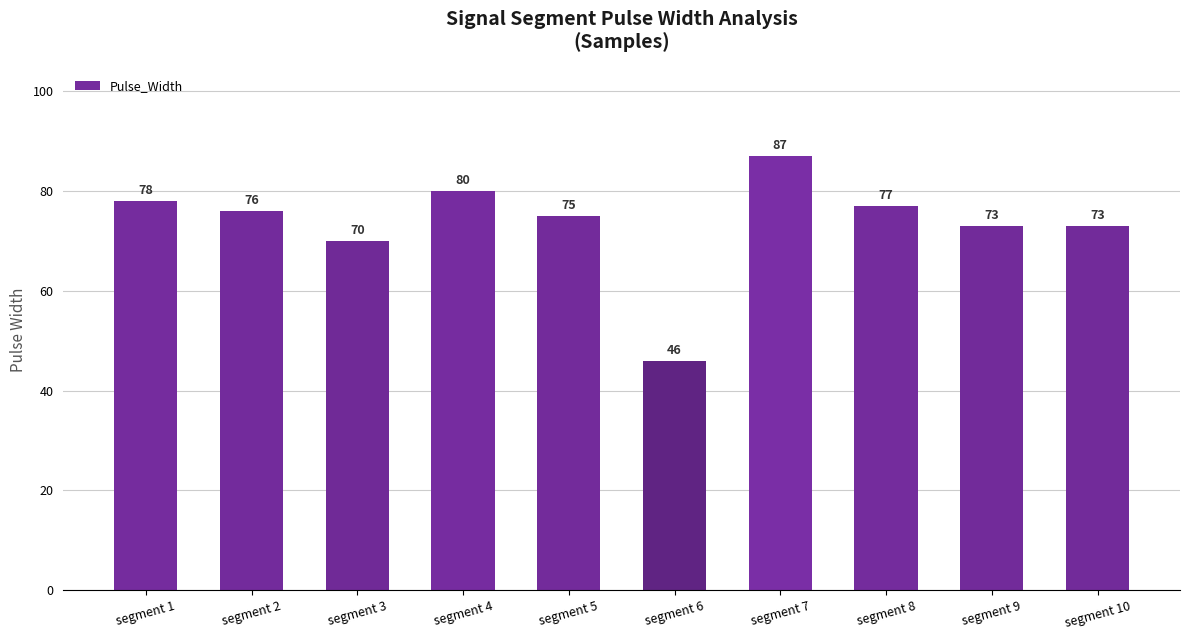

Reading right to left, list all the values displayed in this chart.

segment 10=73	segment 9=73	segment 8=77	segment 7=87	segment 6=46	segment 5=75	segment 4=80	segment 3=70	segment 2=76	segment 1=78